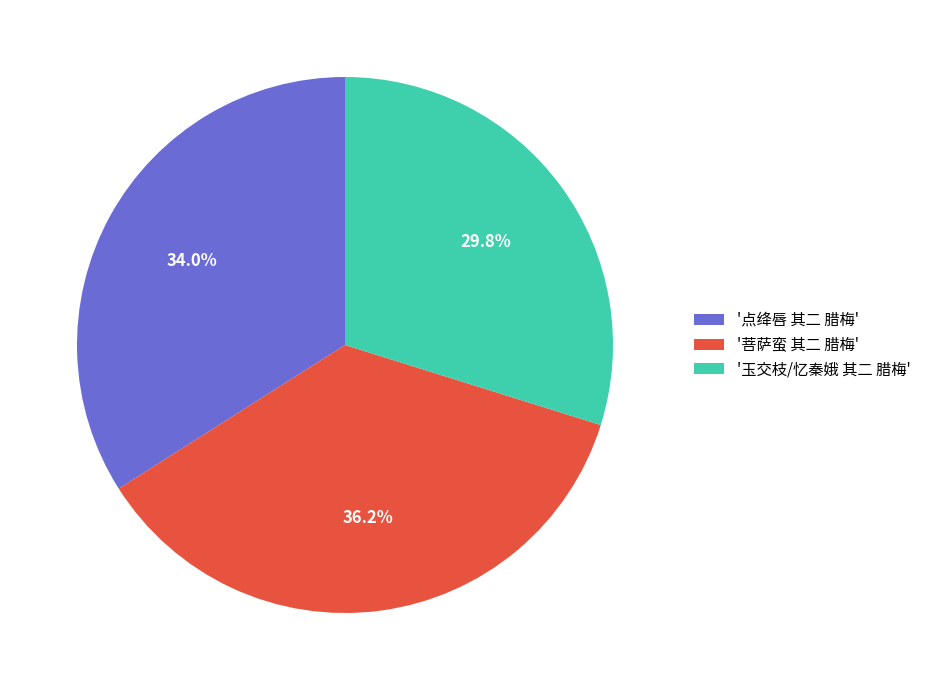

To the nearest percent, what is the difference between the largest and smallest slice percentages?

6%